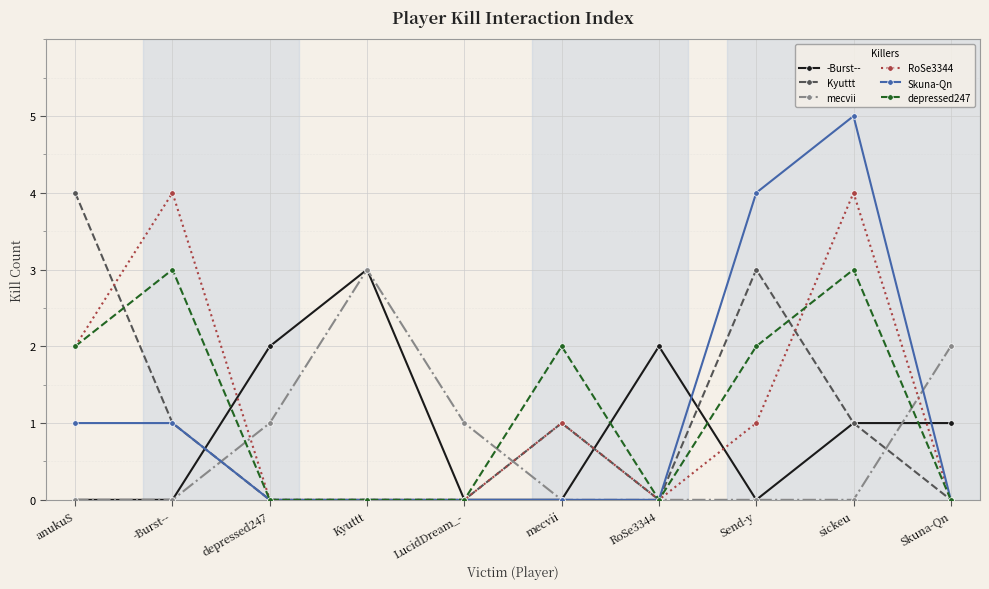

What position from the right is Kyuttt?

7